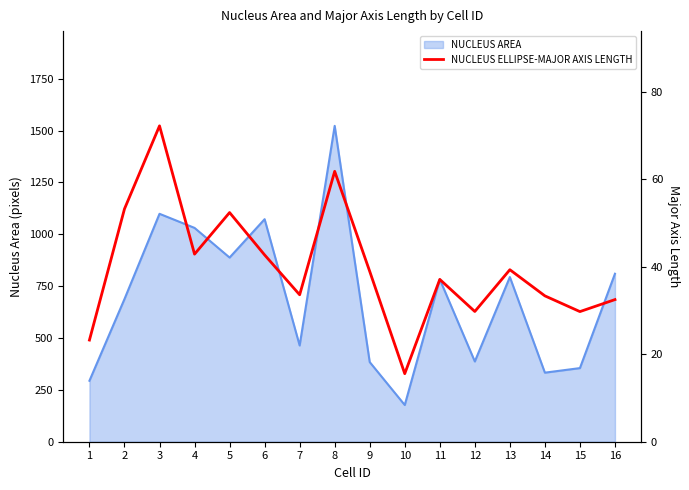

Reading left to right, transcribe all the data shown in this chart.

23.2	53.2	72.2	42.9	52.4	42.7	33.6	61.8	38.9	15.6	37.1	29.8	39.3	33.3	29.7	32.5